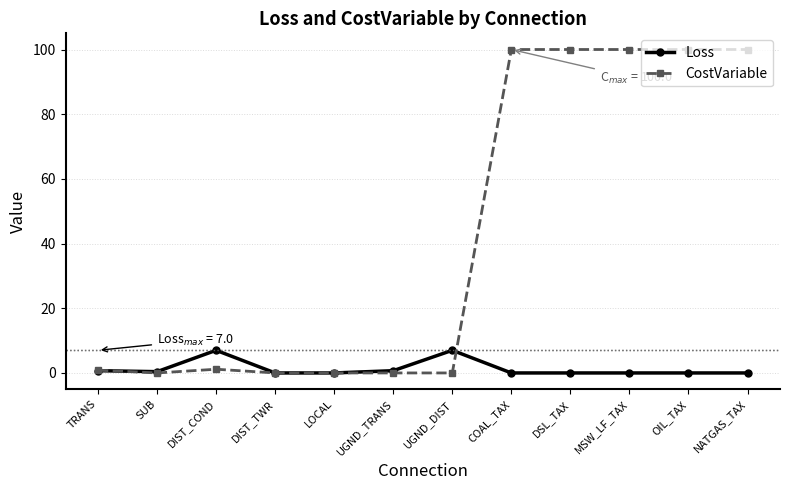

What is the difference between the CostVariable values at LOCAL and COAL_TAX?

100.0